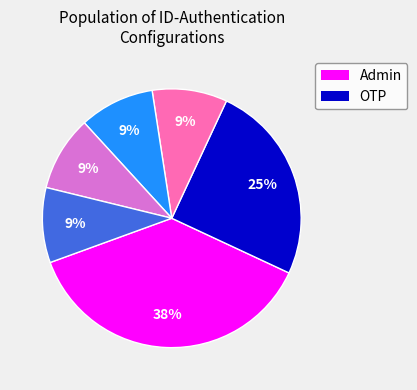

To the nearest percent, what is the average slice percentage?

17%